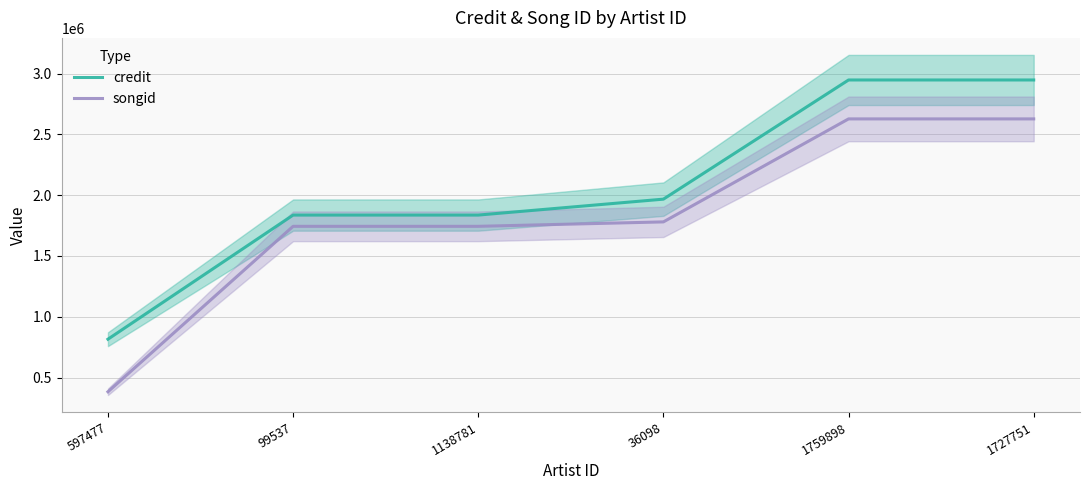

True or false: credit and songid intersect in this chart.

False